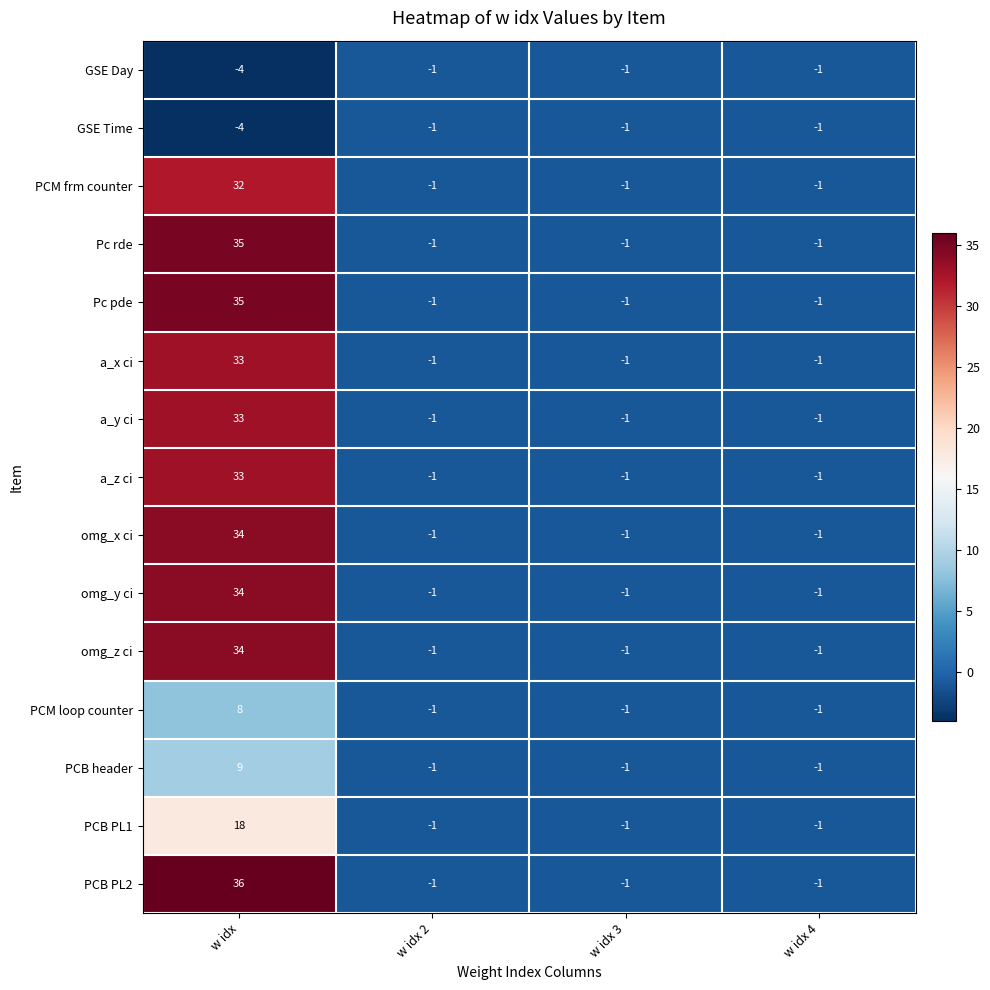

How many categories are shown in the chart?

4